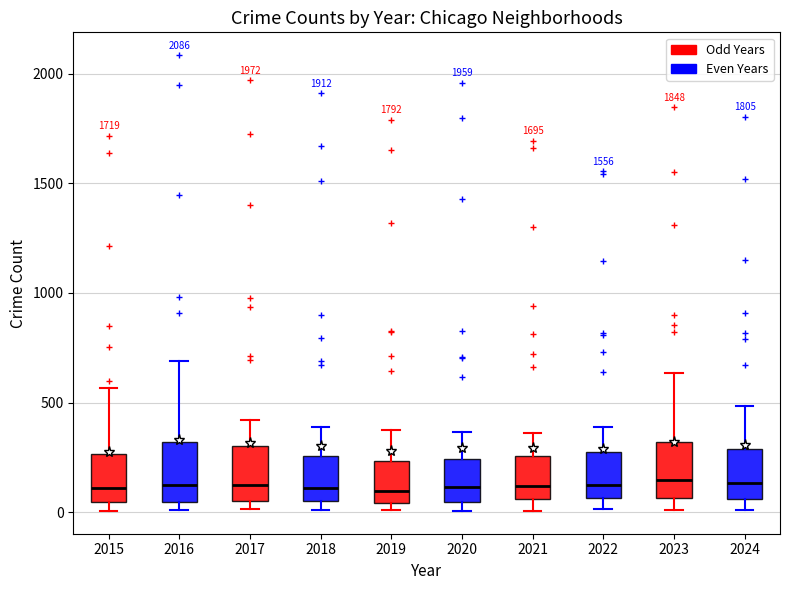

Where does the median line of the box at x = 2023 sit on the y-axis? The values are not printed on the chart, so give them approximately, as read against the axis.

150